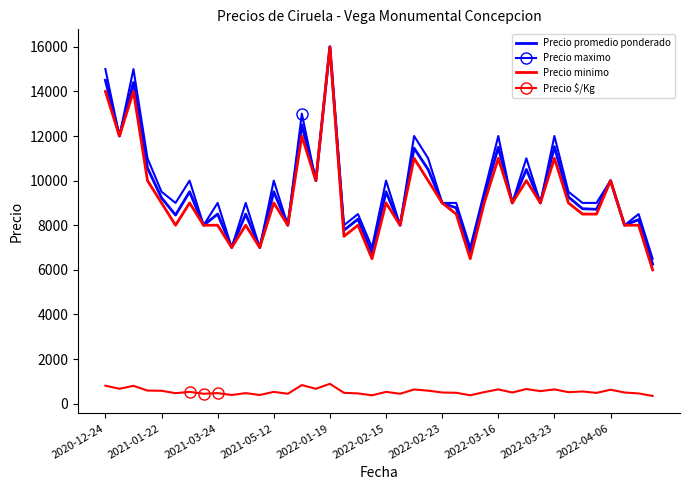

How many categories are shown in the chart?

40